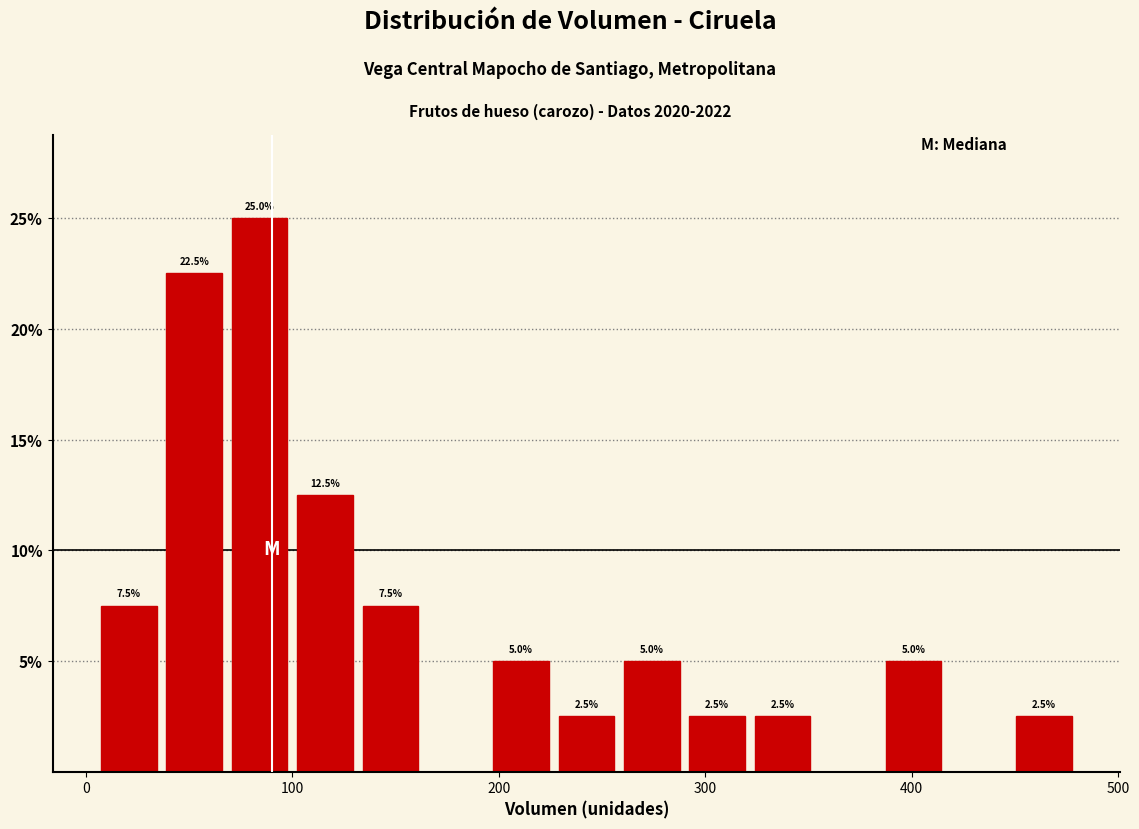

Read against the x-axis, roughly where is the centre of the tallest bar?

80